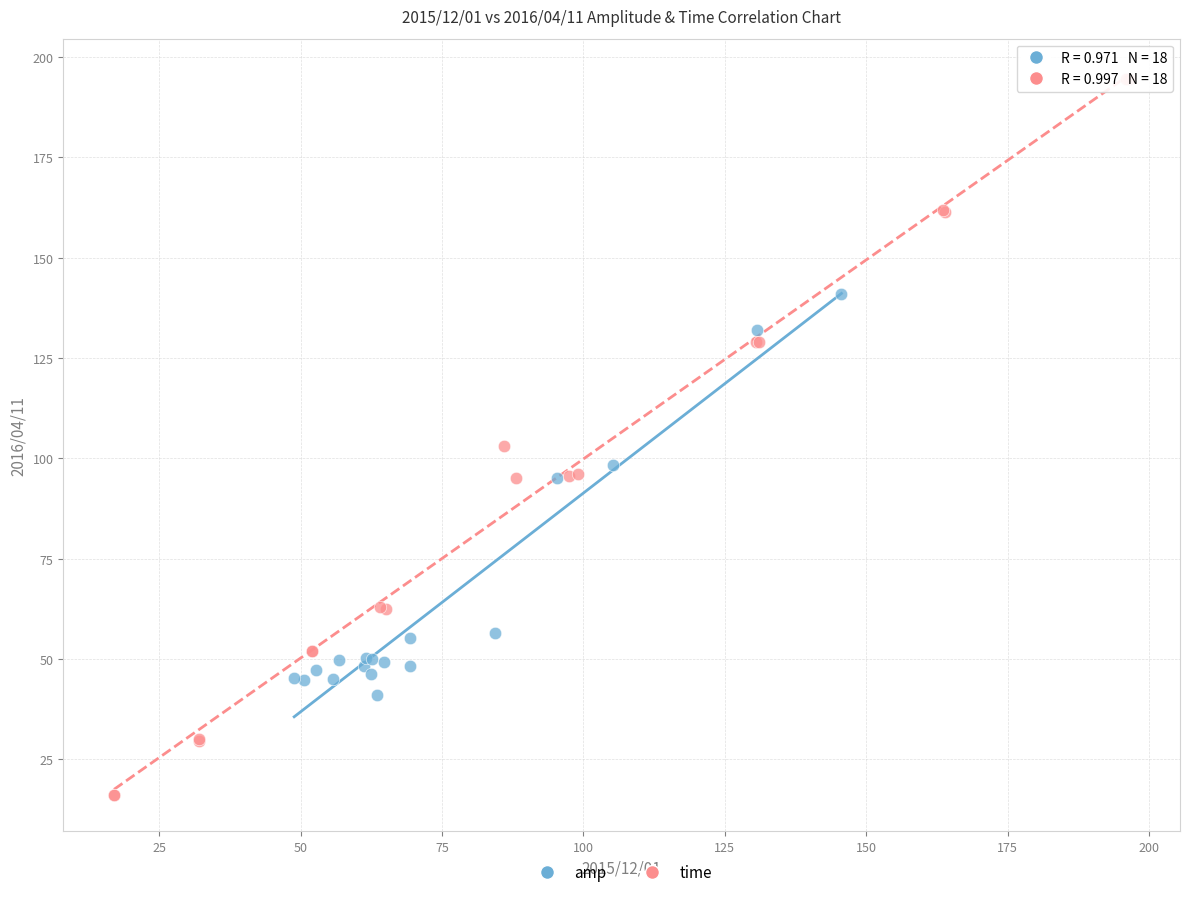

Which series reaches the minimum Y coordinate?

time